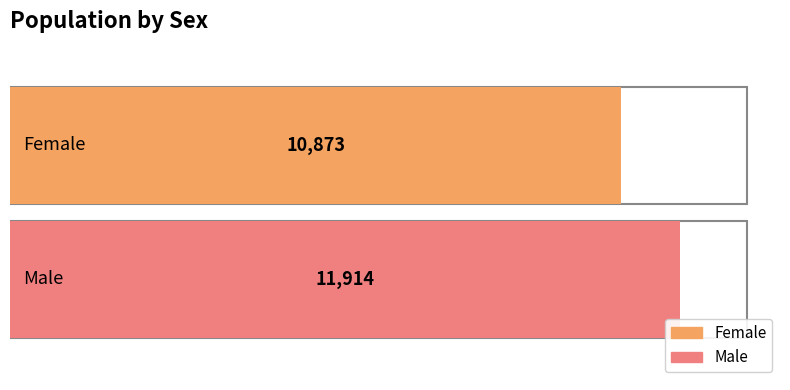

Which has a higher value, Female or Male?

Male